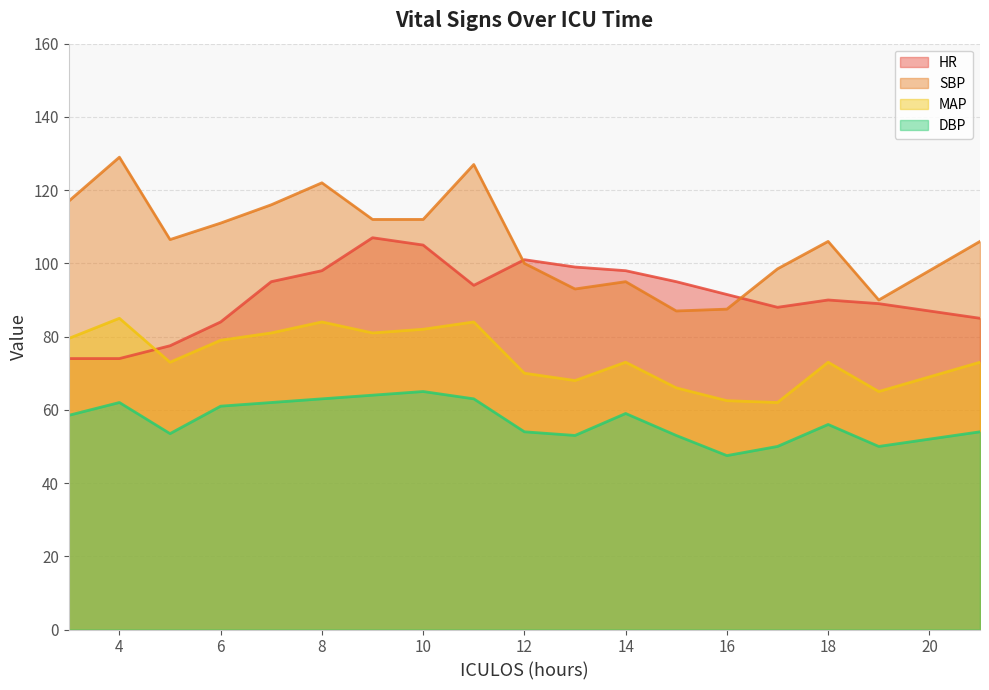

List the series in order of their overall mean, highest first.

SBP, HR, MAP, DBP